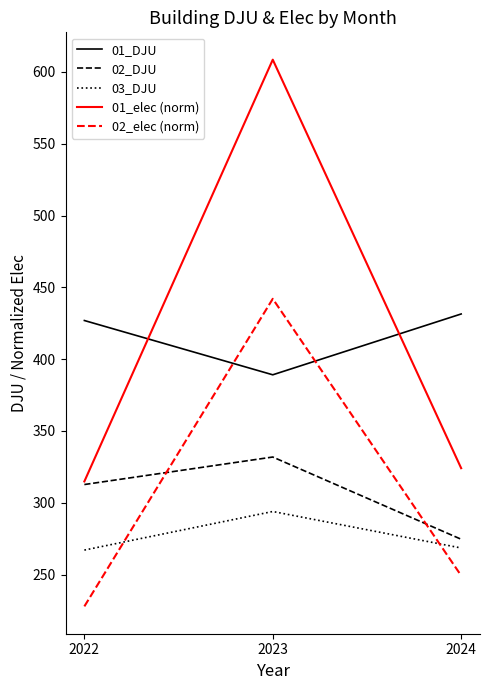

The value of 01_elec (norm) at 2024 is 86.3. True or false?

False